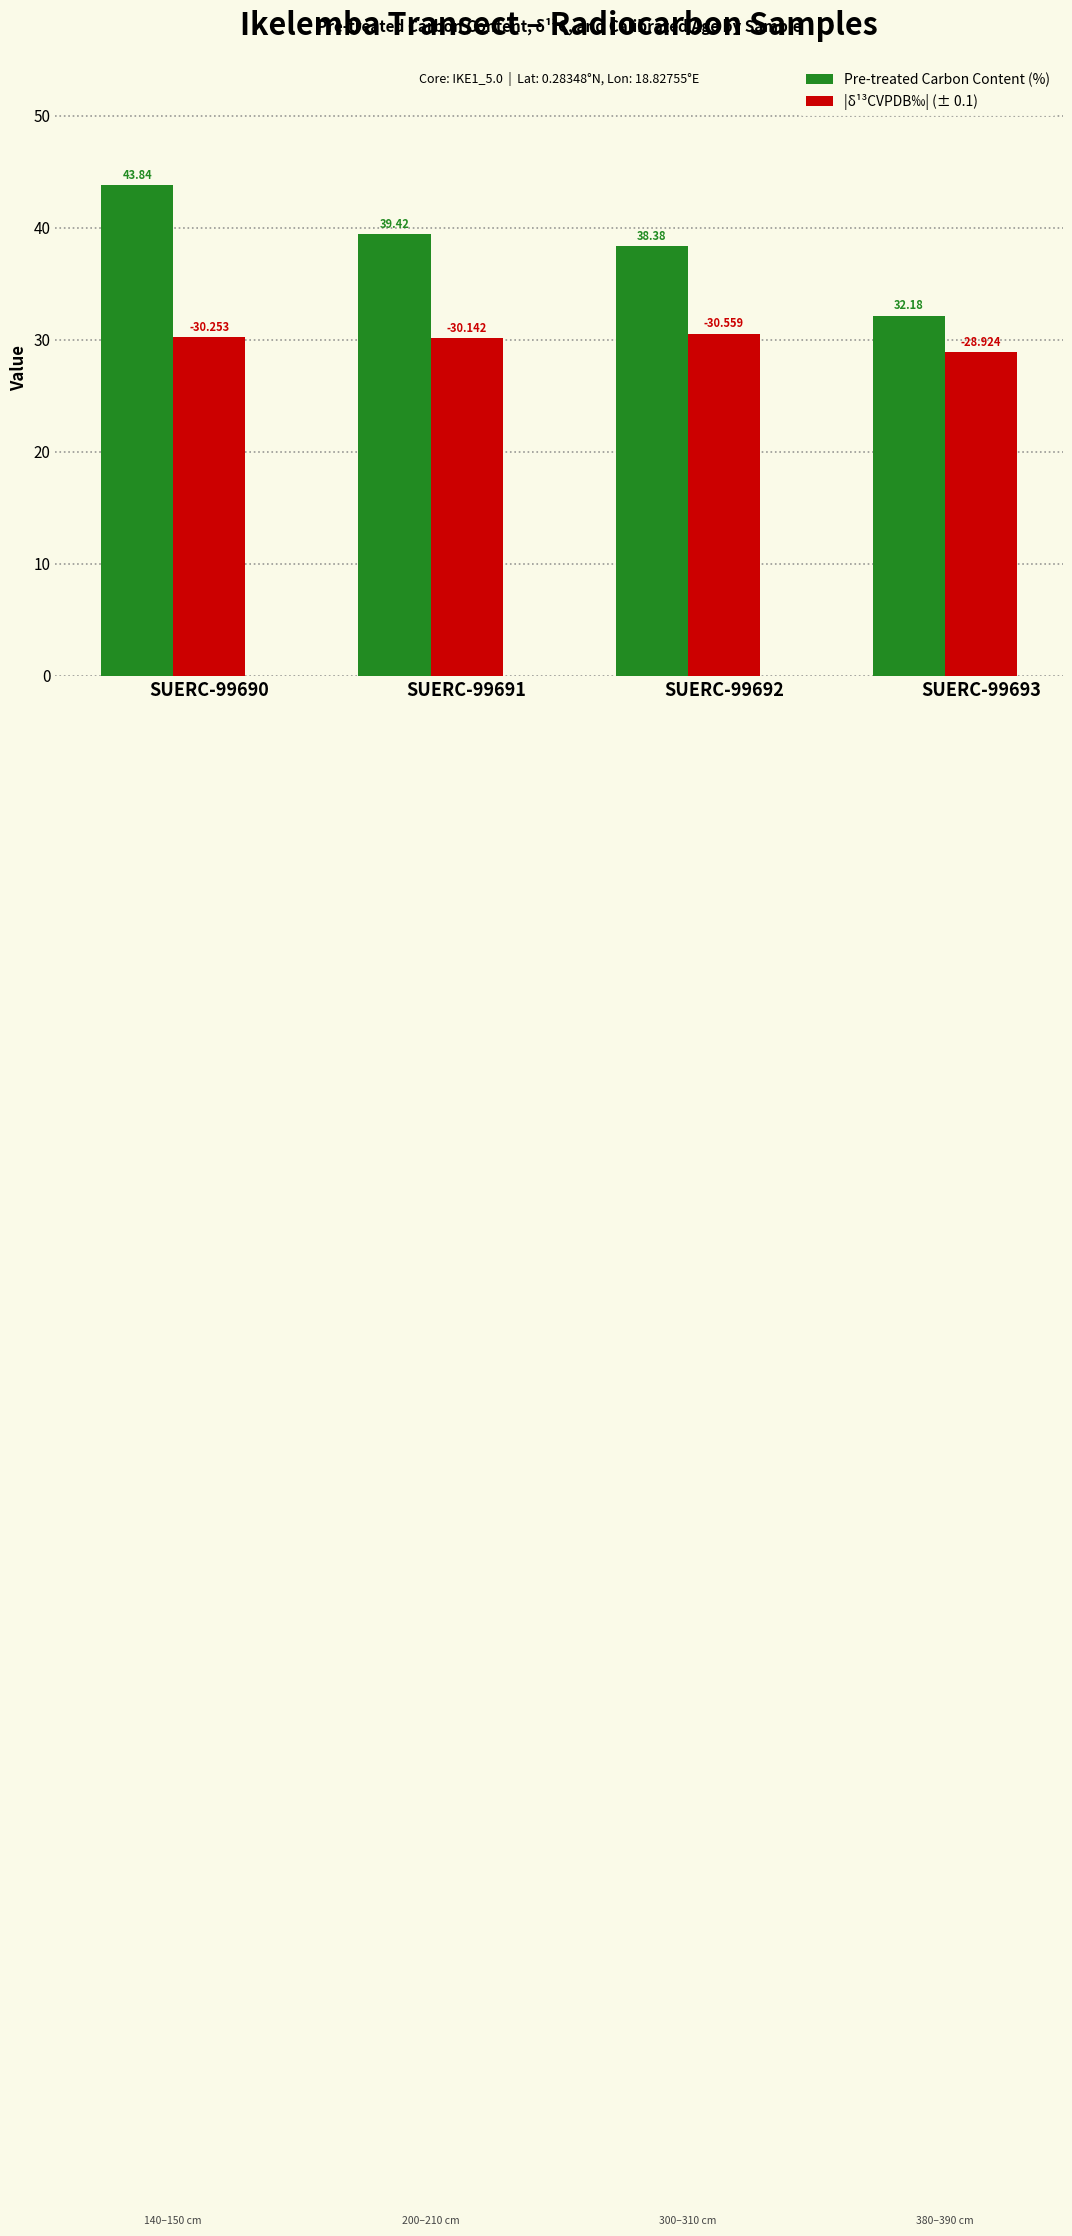

Is it true that Pre-treated Carbon Content (%) equals 64.0 at SUERC-99691?

False